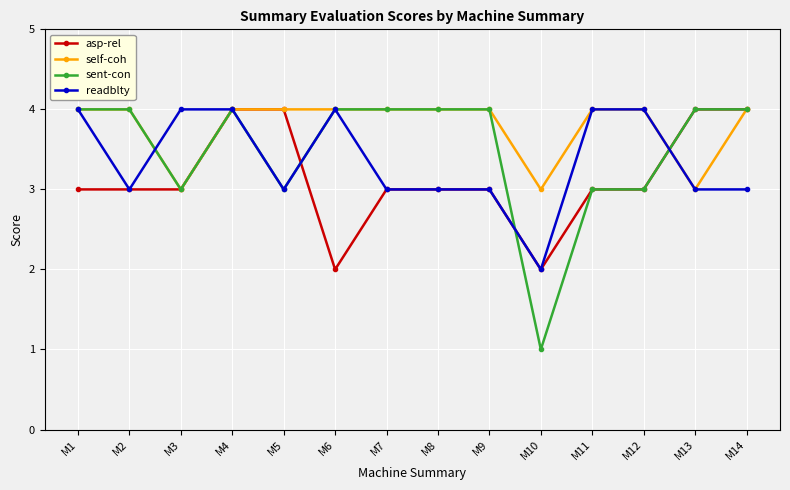

What is the value of the asp-rel point at the 7th from the left?

3